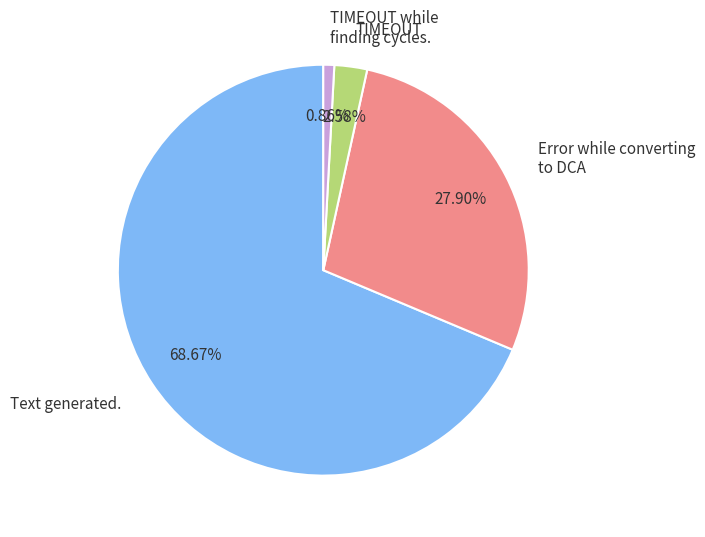

To the nearest percent, what is the combined percentage of Error while converting to DCA and Text generated.?

97%